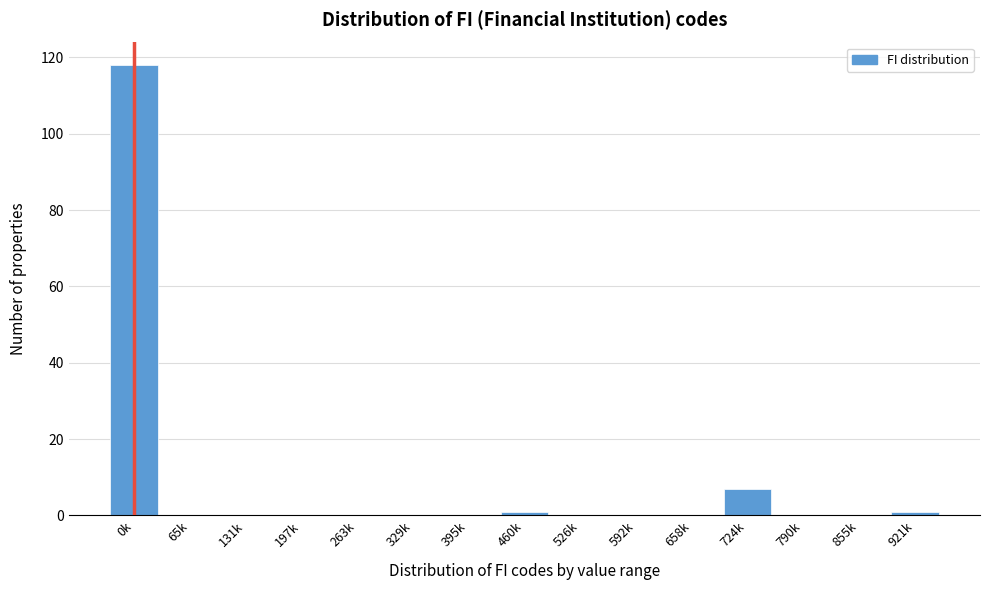

Reading right to left, extract all data points from this chart.

921k=1	855k=0	790k=0	724k=7	658k=0	592k=0	526k=0	460k=1	395k=0	329k=0	263k=0	197k=0	131k=0	65k=0	0k=118